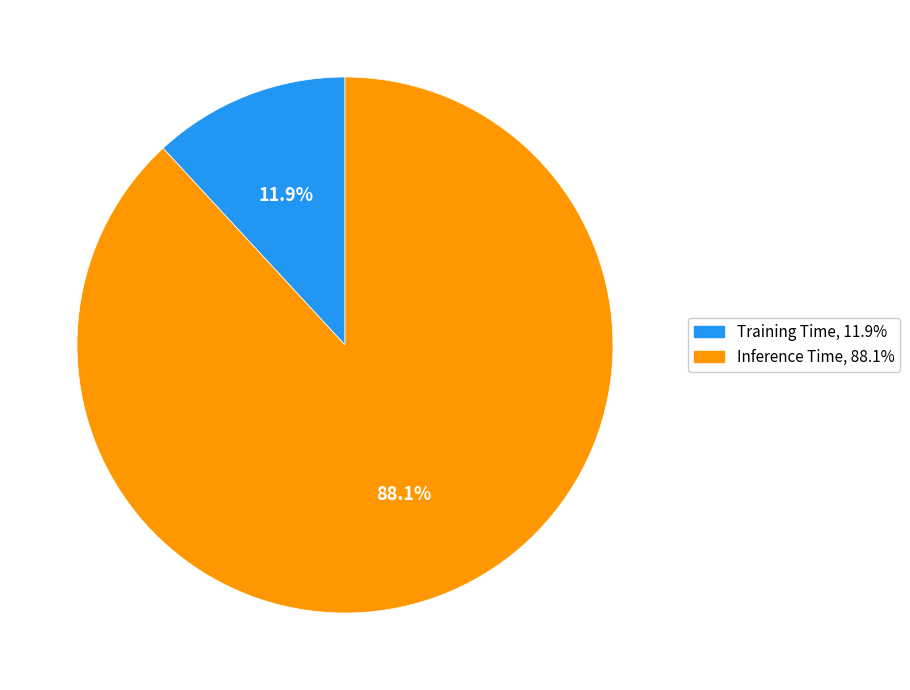

How many segments does this pie chart have?

2